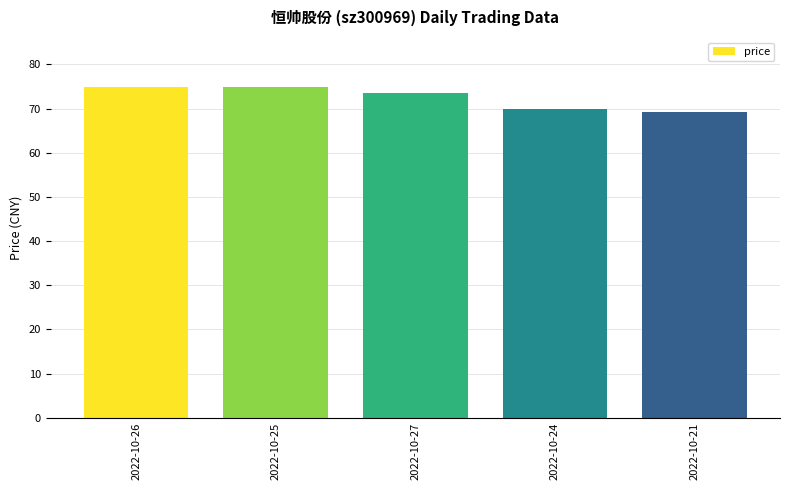

Does the chart contain any negative values?

No